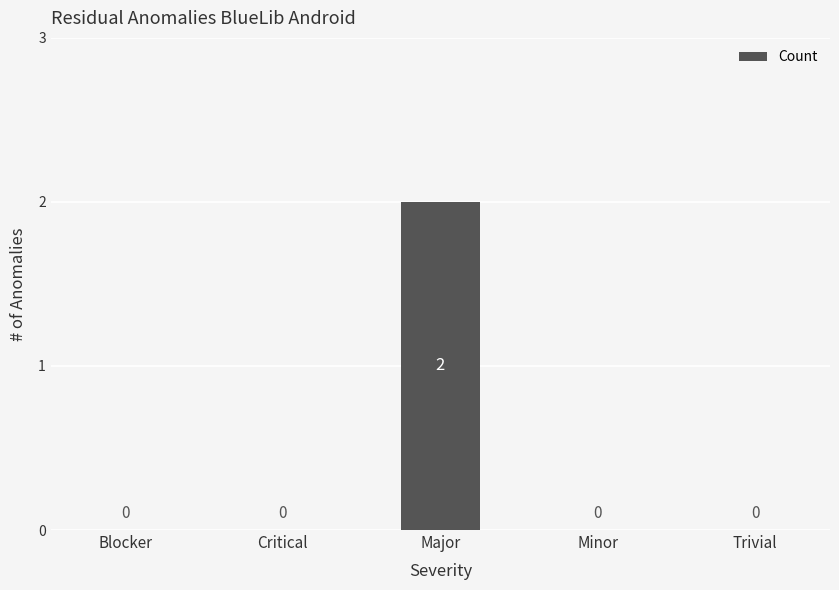

How many categories are shown in the chart?

5